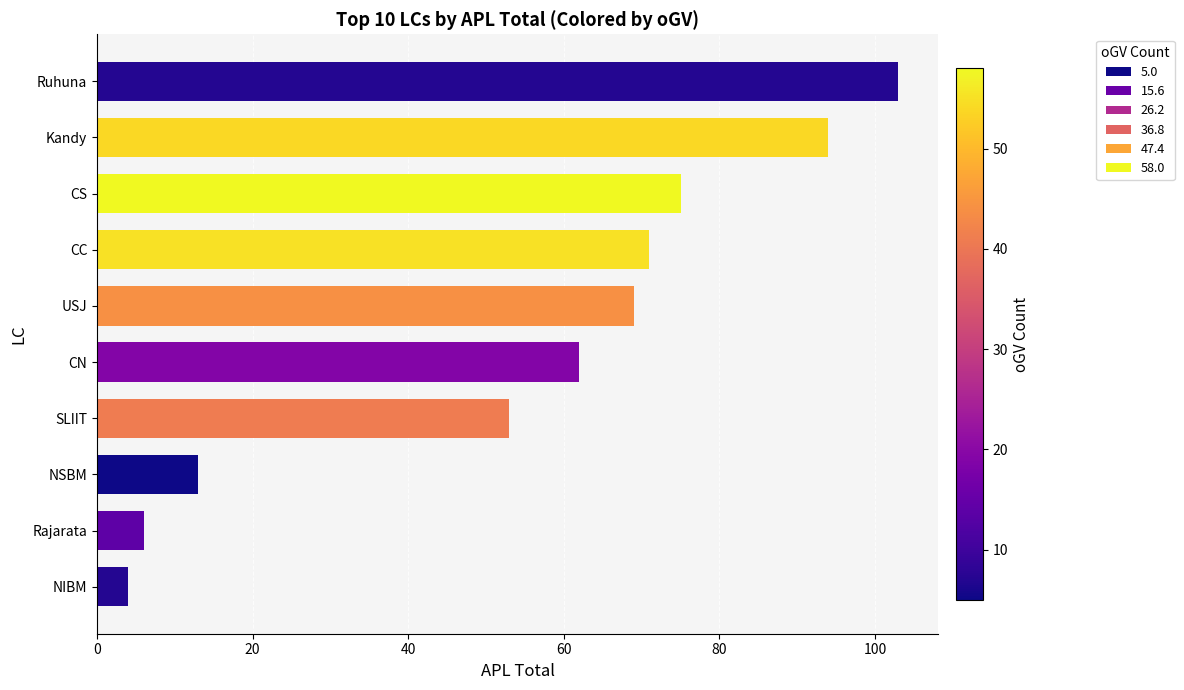

What is the change in value from Rajarata to Ruhuna?

+97